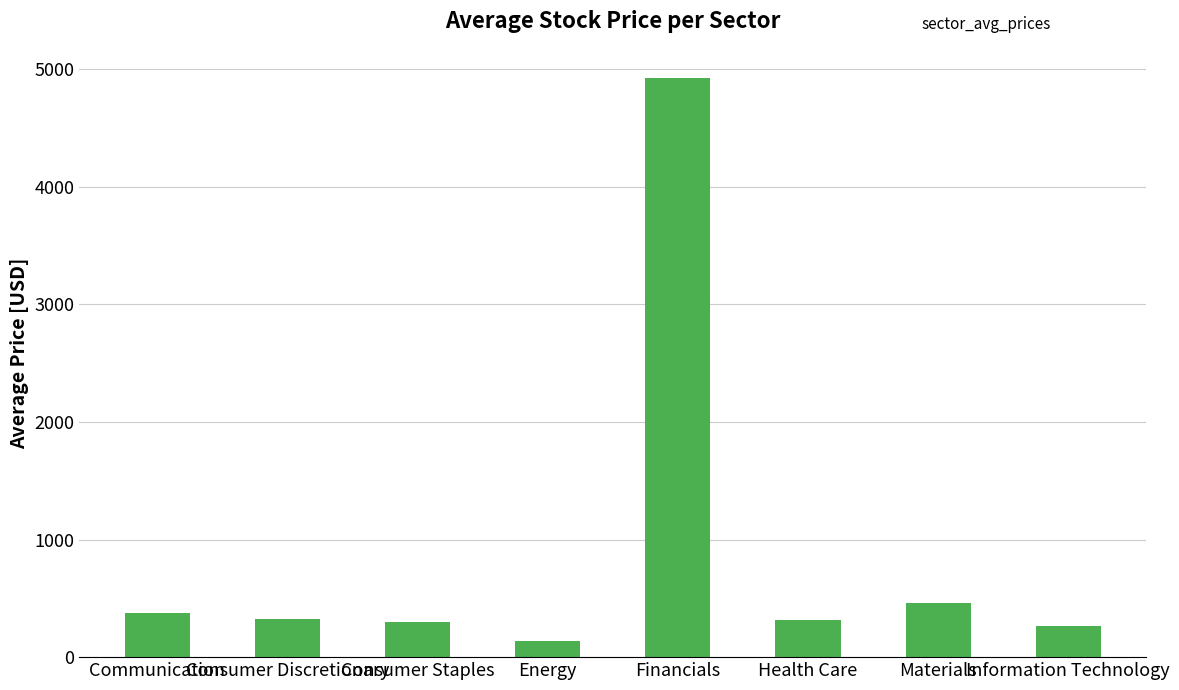

What is the average value?

888.2